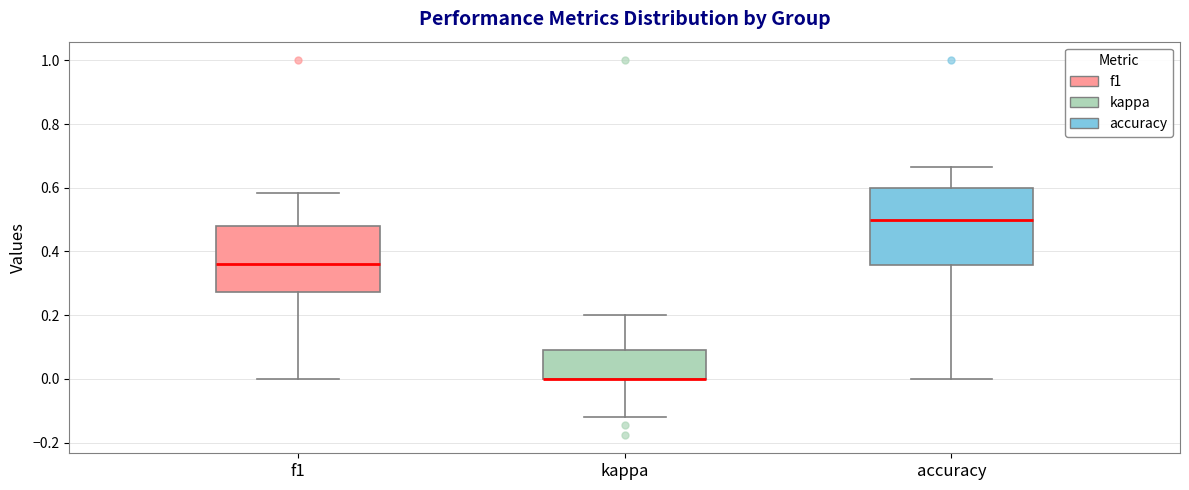

Reading left to right, transcribe this box plot: for each box, give where its median line is, the range the box spans, and where its two whiskers end, as read against the y-axis. The values are not printed on the chart, so give them approximately, as read against the axis.

f1: median 0.36, box 0.28 to 0.48, whiskers 0.00 to 0.58
kappa: median 0.00 (drawn on the box's lower edge), box 0.00 to 0.10, whiskers -0.12 to 0.20
accuracy: median 0.50, box 0.36 to 0.60, whiskers 0.00 to 0.66